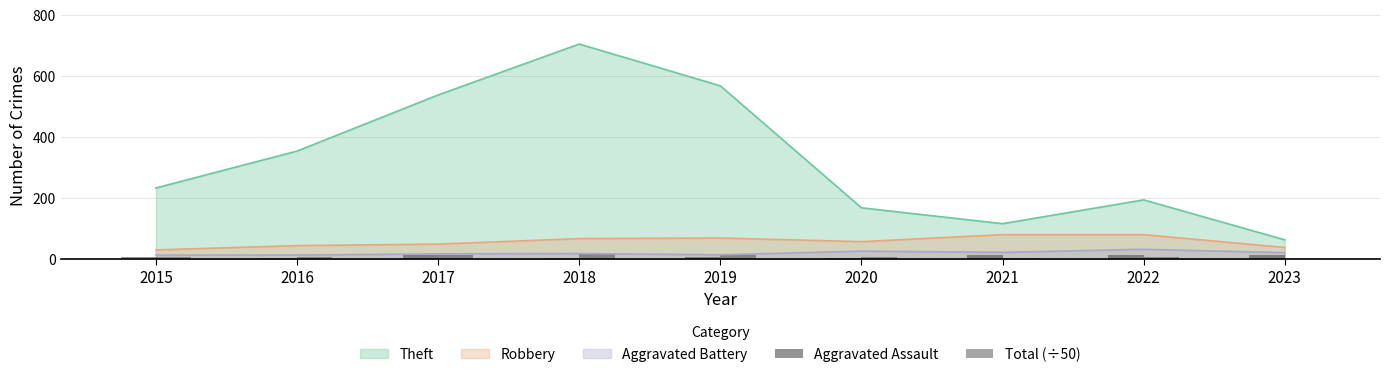

What is the value of the Aggravated Assault bar at the 2nd from the left?

3.0